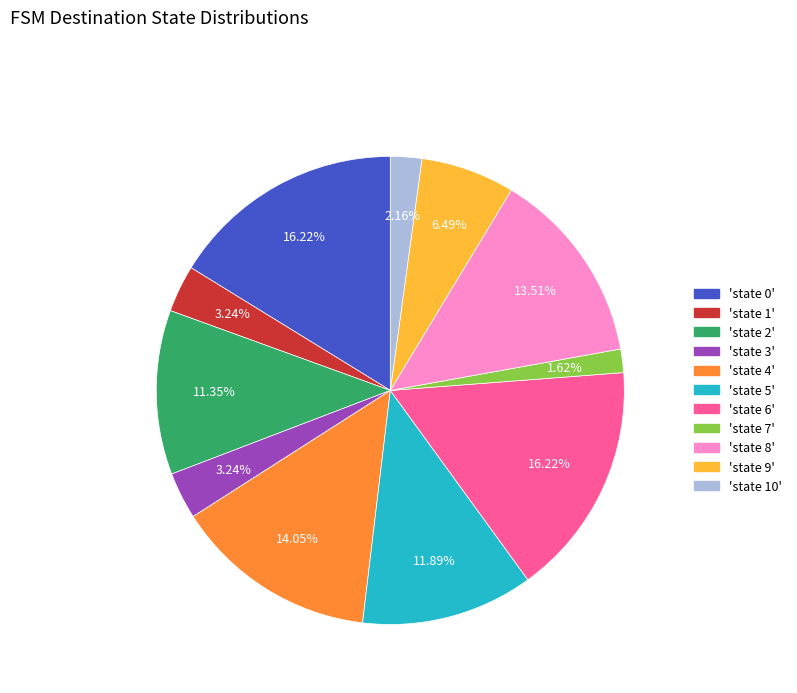

Is there a majority slice in this chart?

No